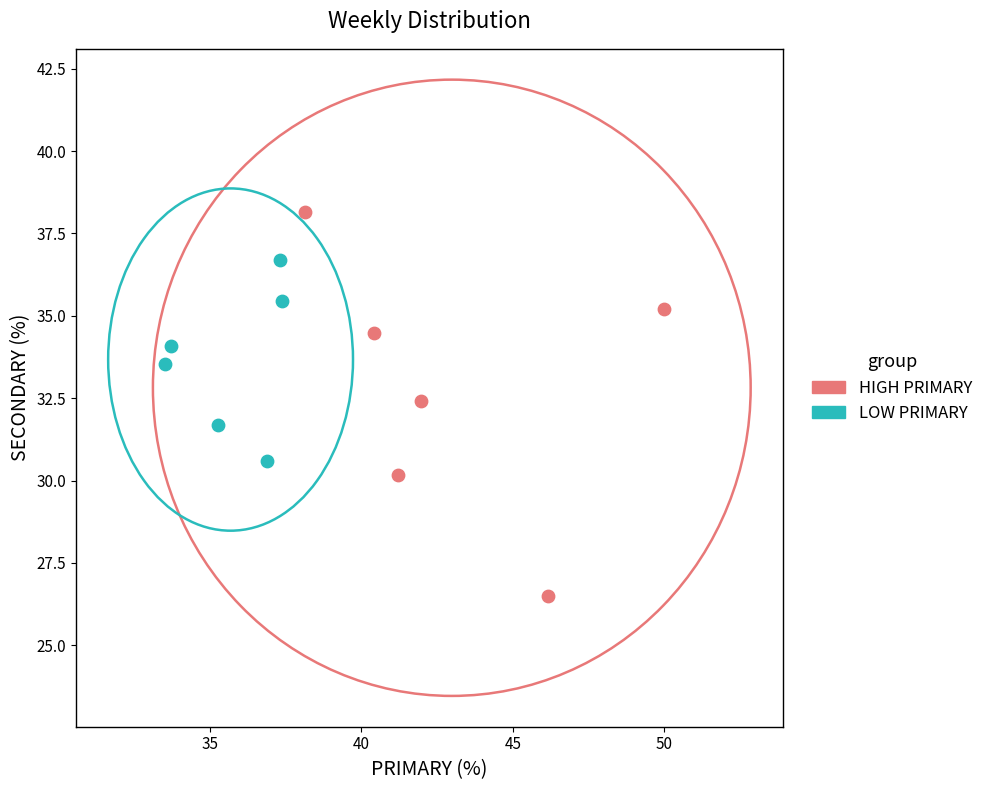

Which series has the largest Y range (max minus min)?

HIGH PRIMARY